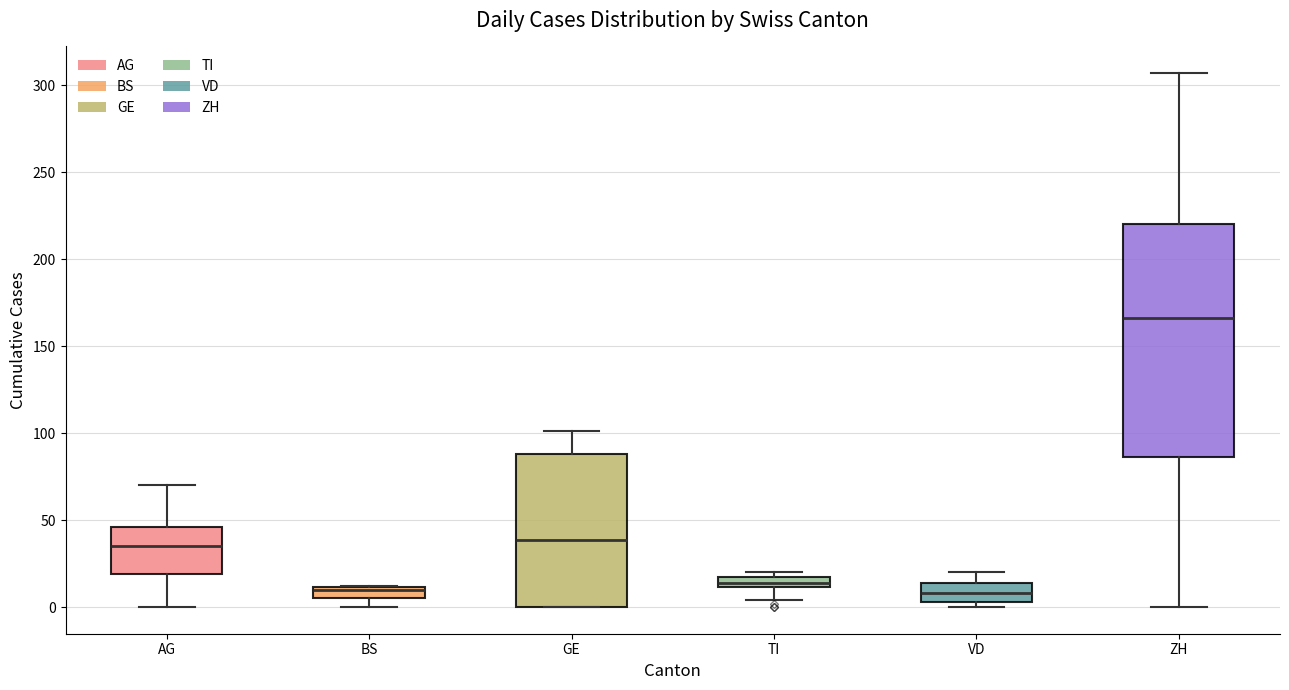

Where does the upper whisker of the box for GE end on the y-axis? The values are not printed on the chart, so give them approximately, as read against the axis.

100